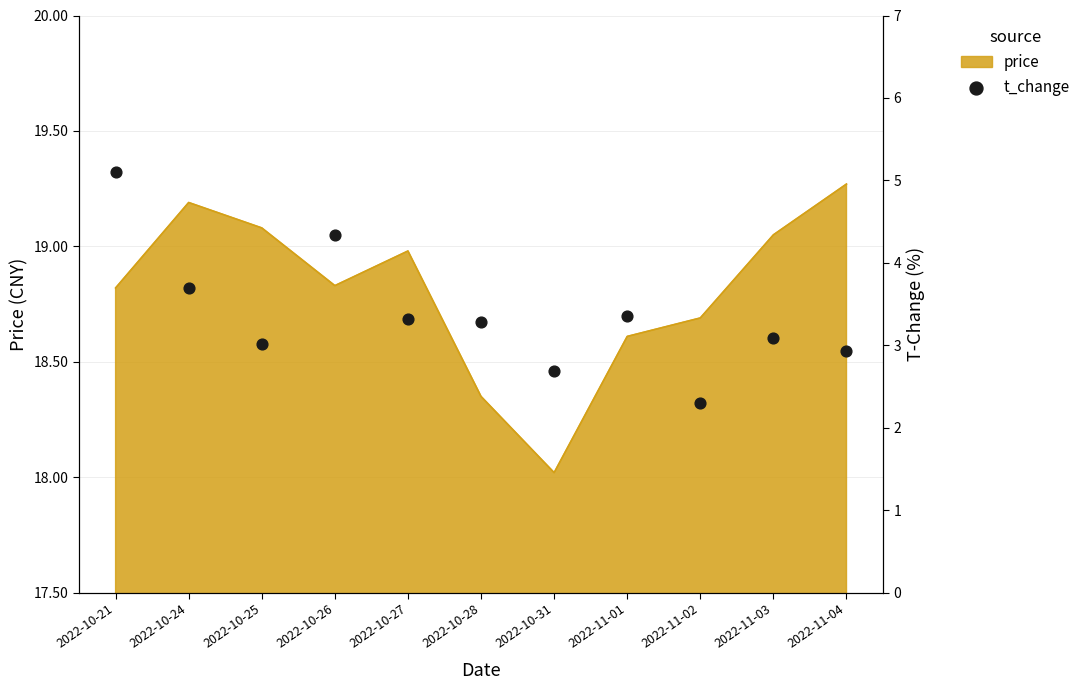

The value of price at 2022-10-27 is 25.2. True or false?

False